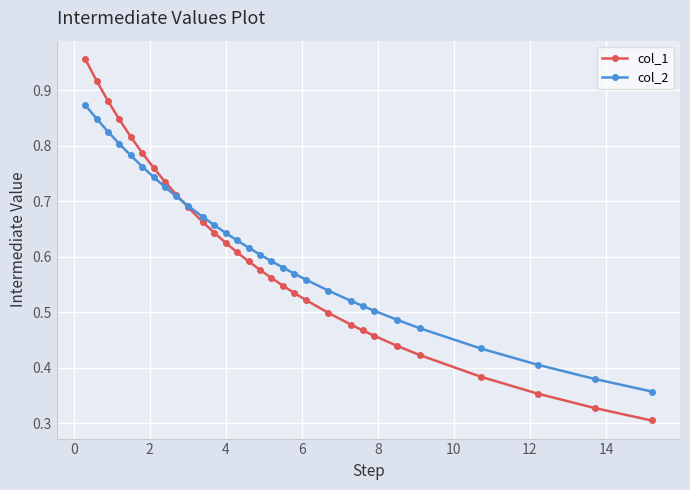

Which series has the largest total across all categories?

col_2